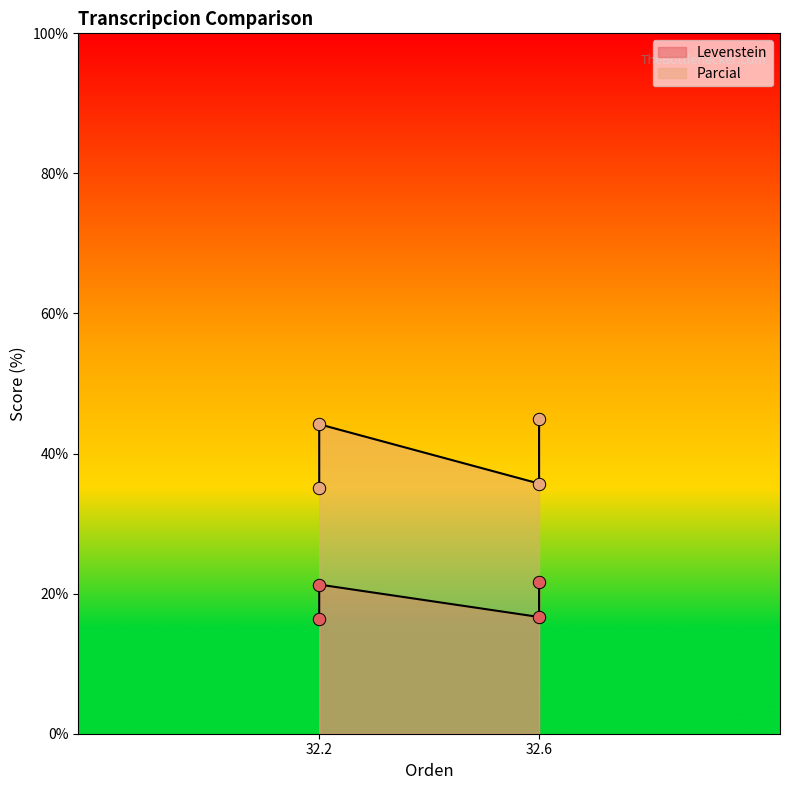

Which series reaches the minimum Y coordinate?

Levenstein